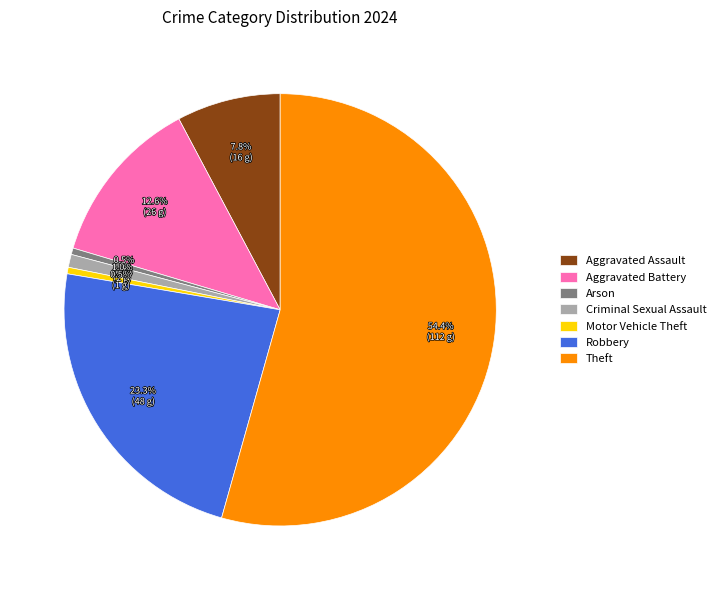

Does Aggravated Assault represent more than half of the total?

No